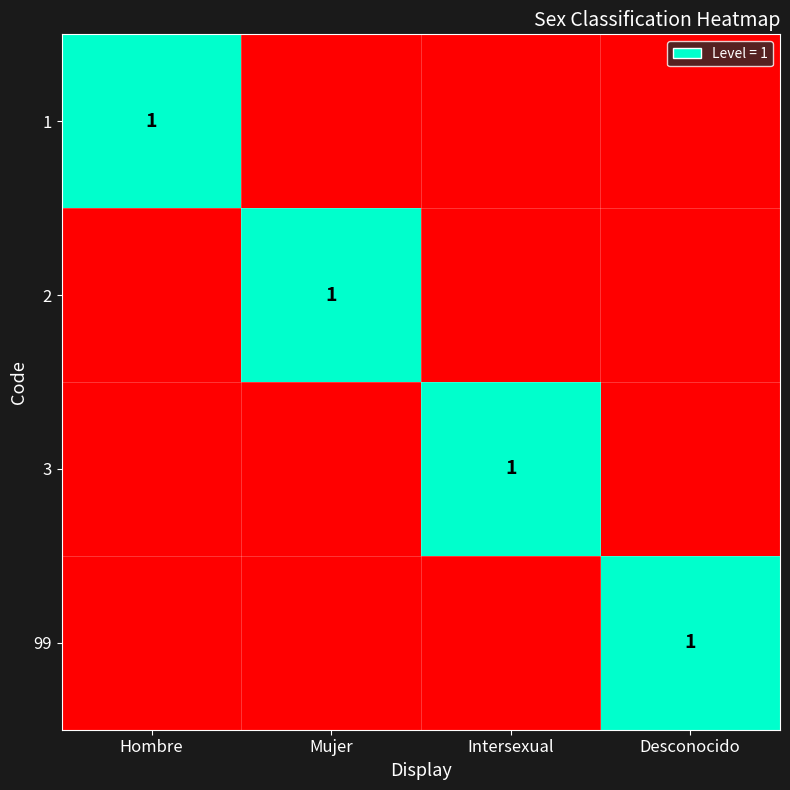

The 1 series shows 2 at Hombre. True or false?

False